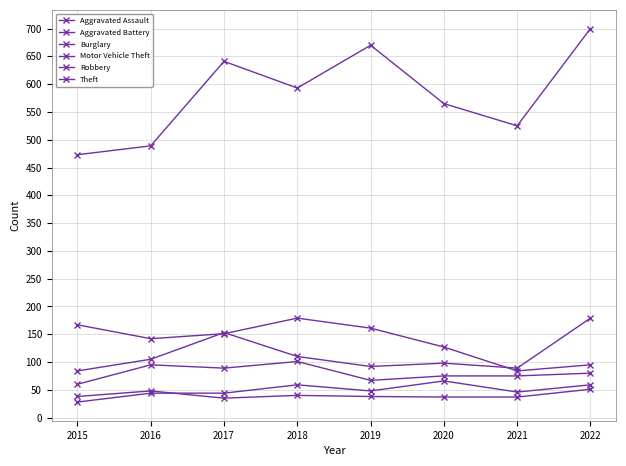

Is the value of Motor Vehicle Theft at 2015 greater than the value of Theft at 2019?

No